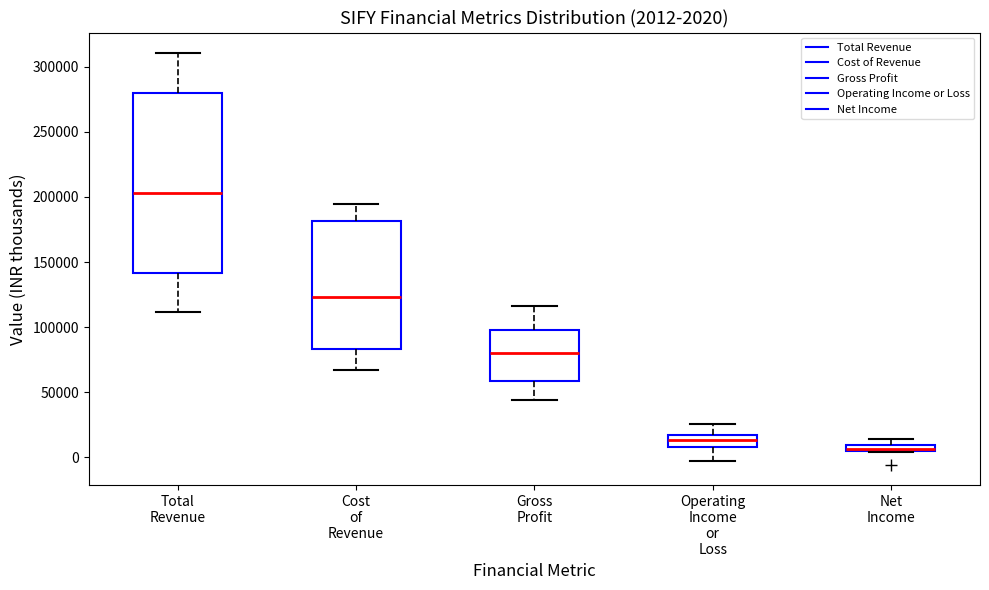

Comparing the boxes themselves (not the whiskers), which one is the tallest?

Total Revenue